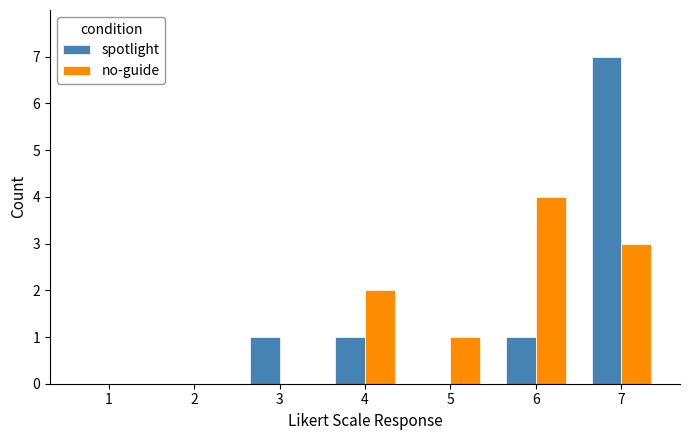

True or false: no-guide has a value of 1 at 2.

False